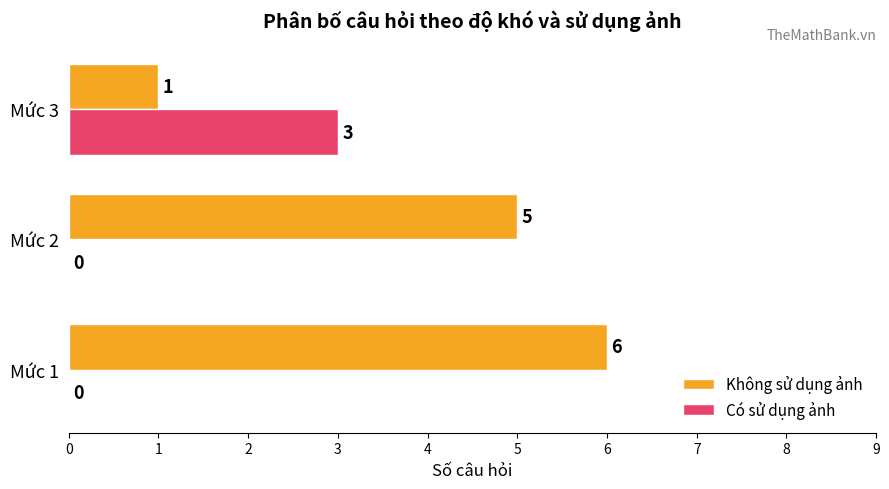

What is the maximum value for Có sử dụng ảnh?

3